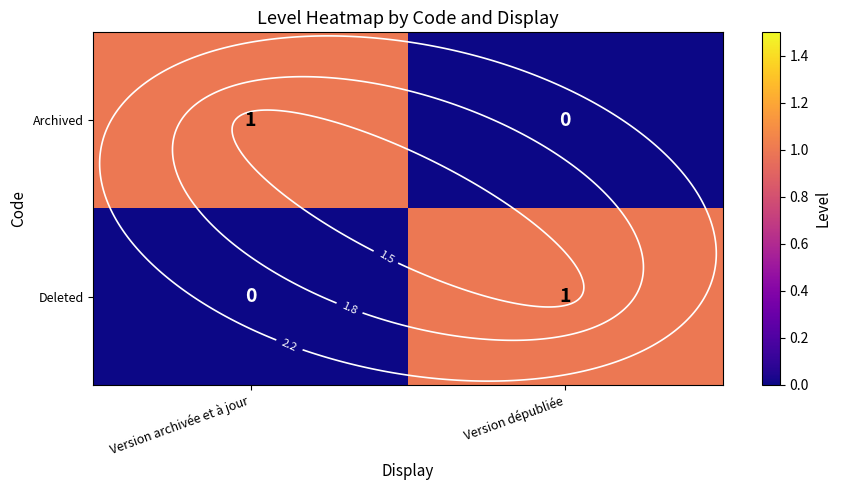

Between Version dépubliée and Version archivée et à jour, which is larger?

Version archivée et à jour